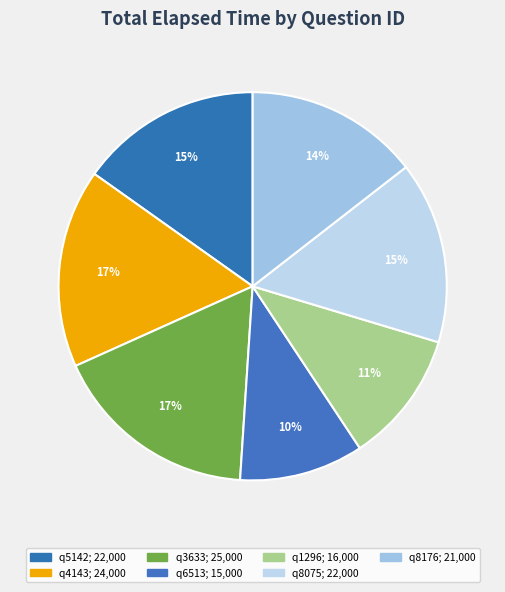

Does q3633 represent more than half of the total?

No